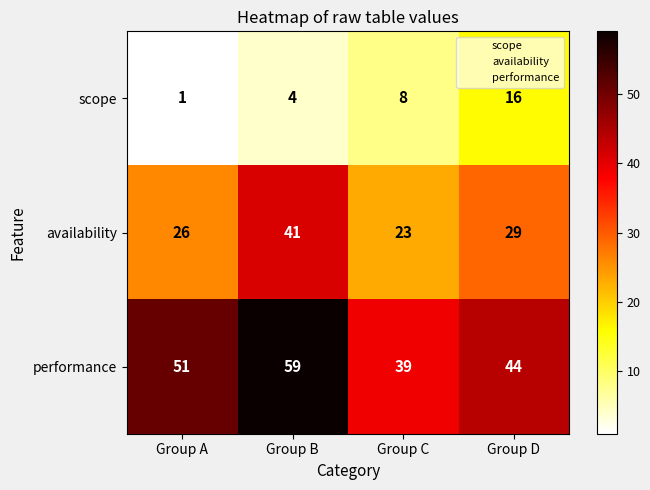

Count the performance values in the range 44 to 59.

3